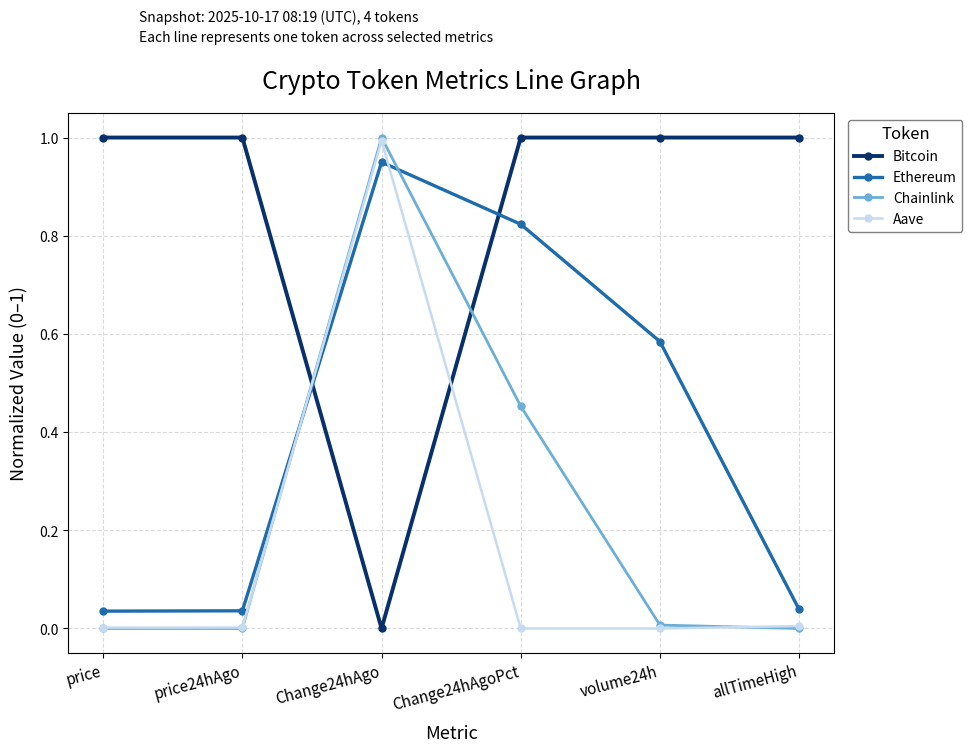

How many categories are shown in the chart?

6